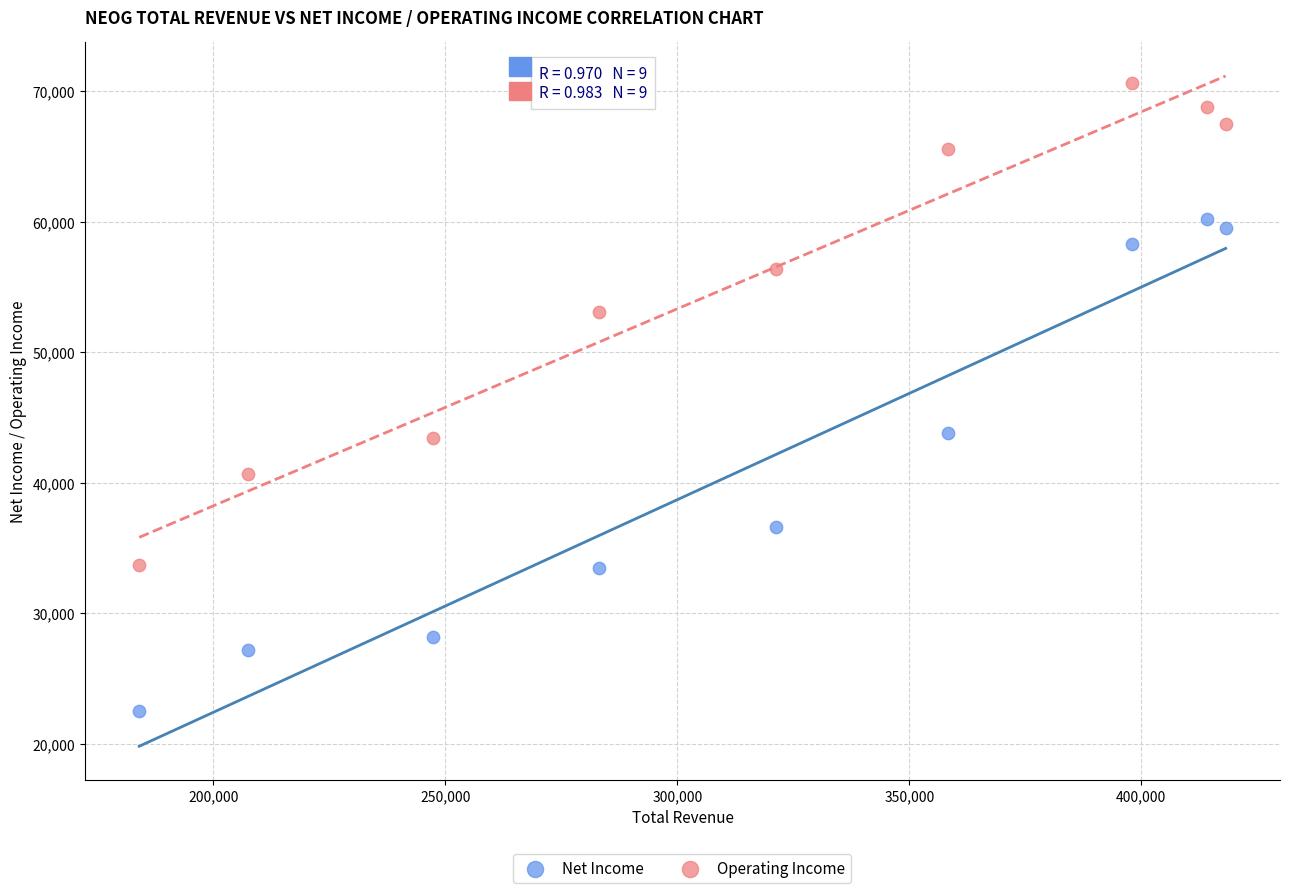

What are all the series names shown in the legend?

Net Income, Operating Income